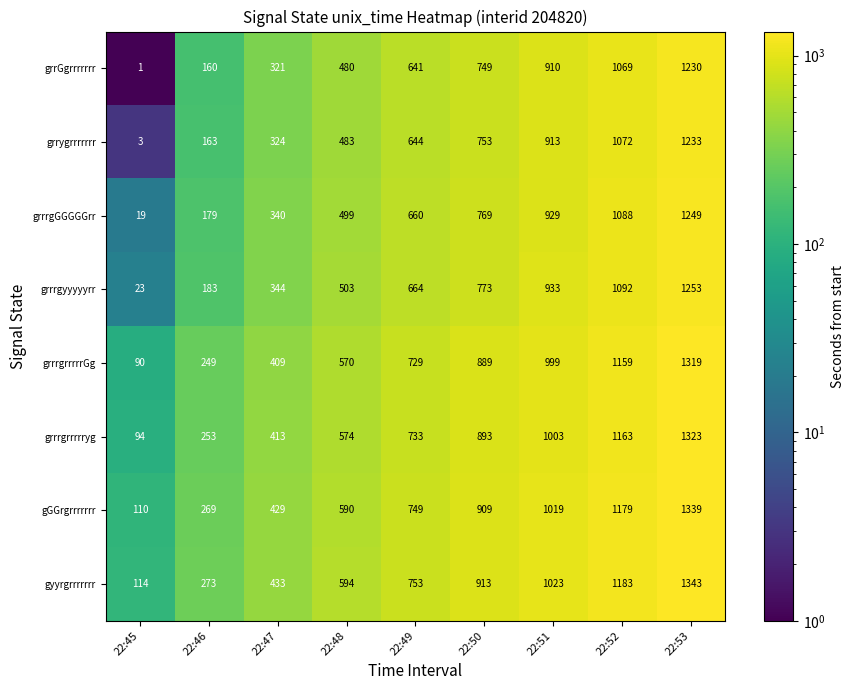

Which series has the largest total across all categories?

gyyrgrrrrrrr